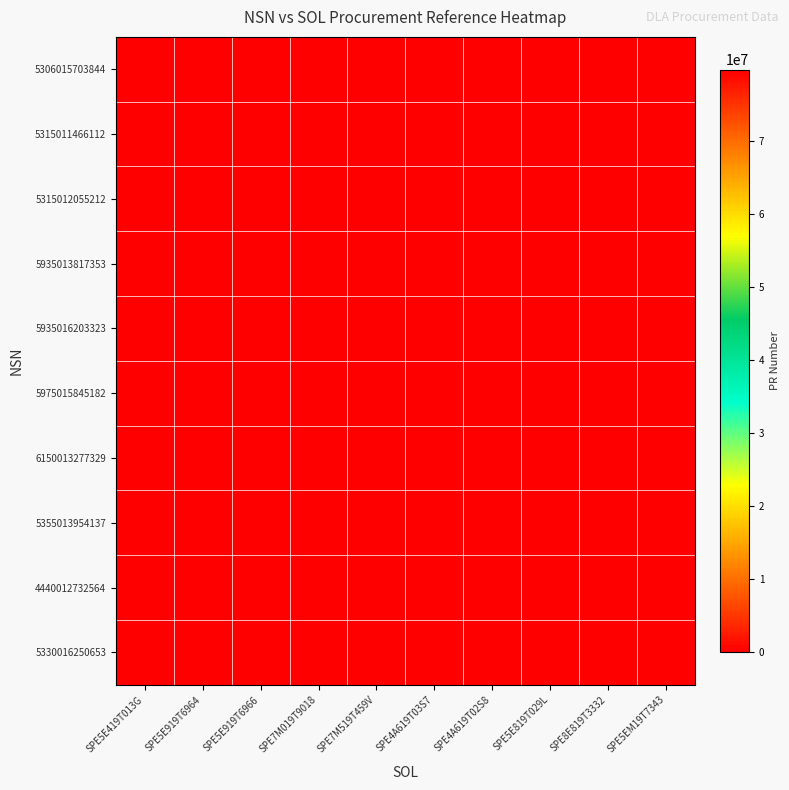

At how many categories does at least one series exceed 24370905?

10